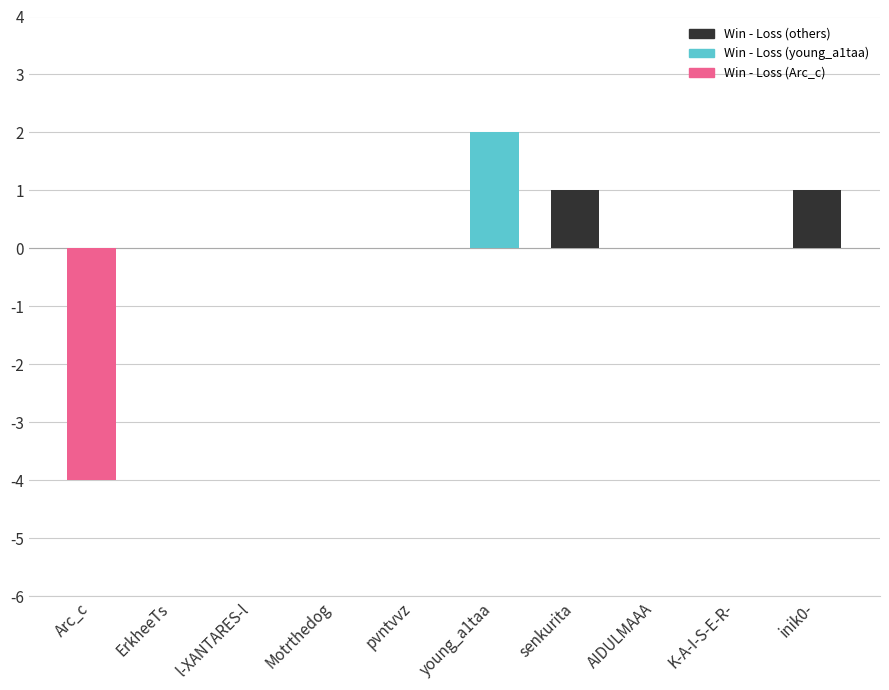

What is the greatest value displayed?

2